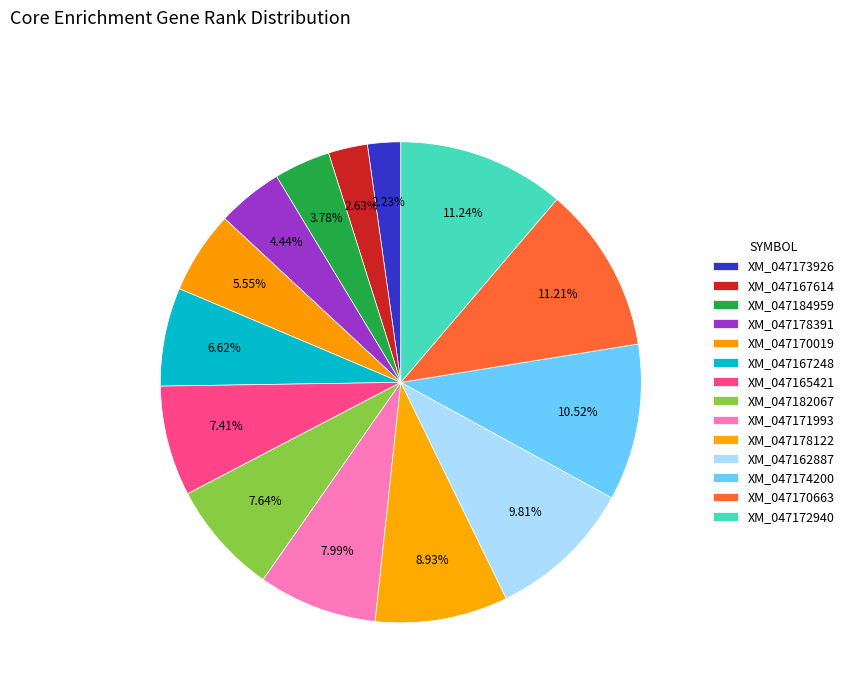

How many slices are in this pie chart?

14